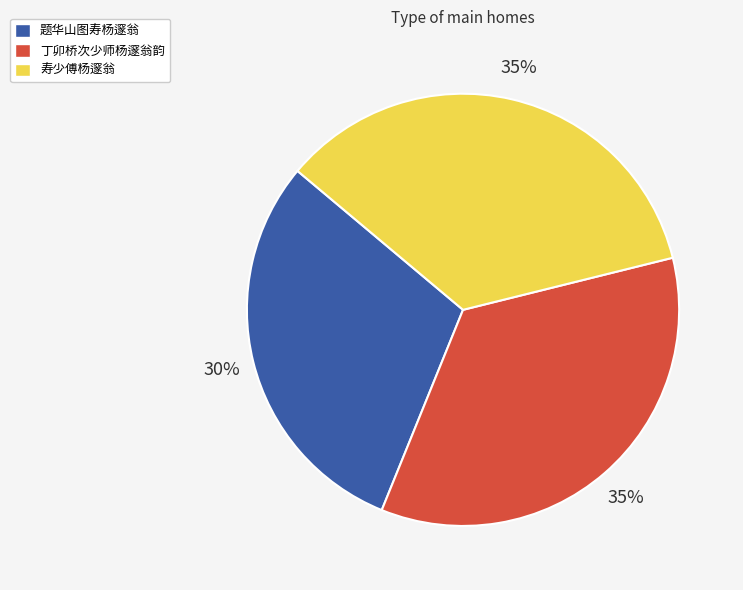

Count the number of slices in the pie.

3